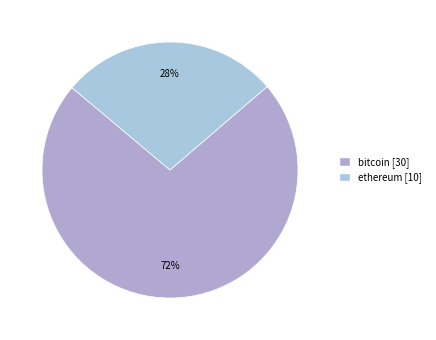

Does any single category account for the majority?

Yes